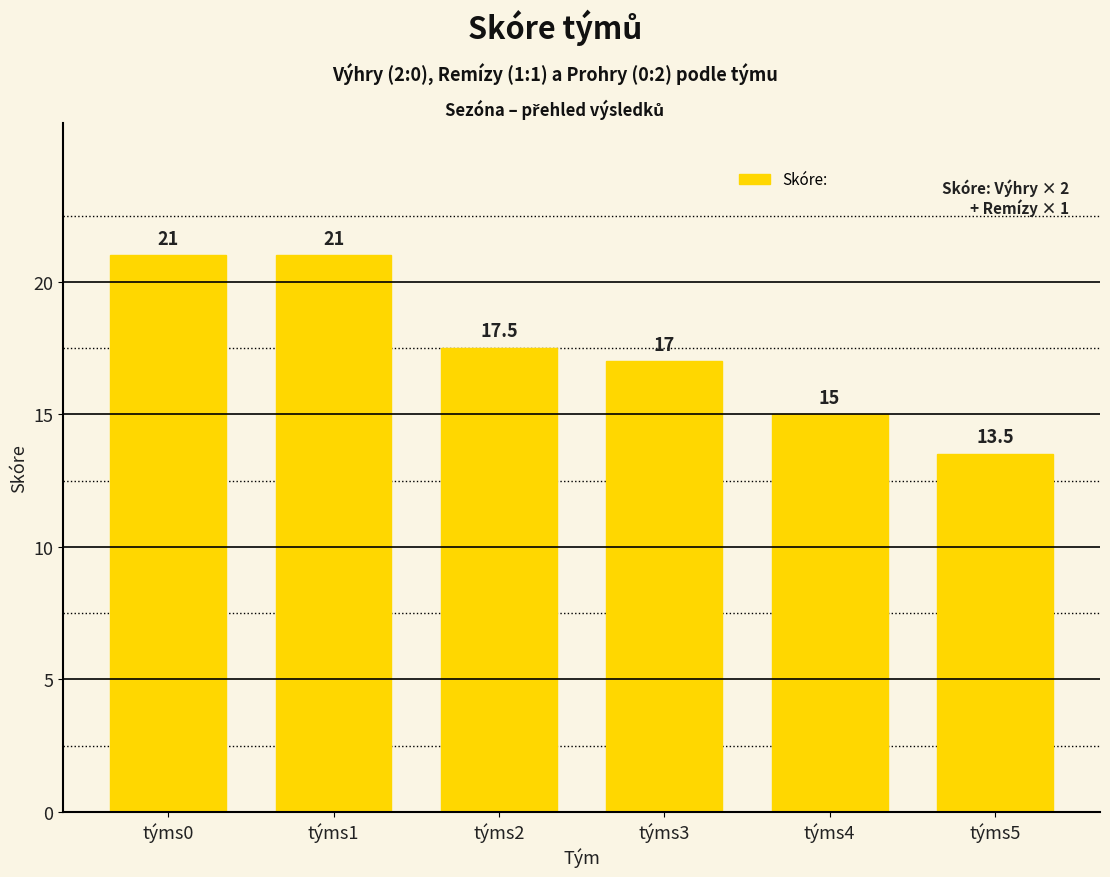

What is the sum of all values?

105.0